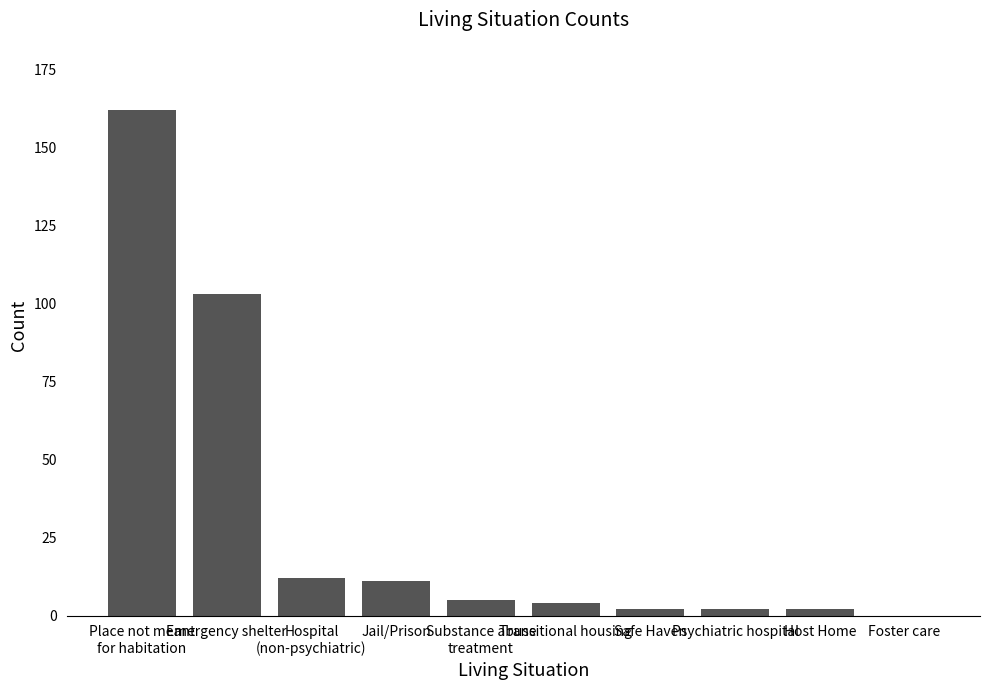

Count the number of categories in the chart.

10